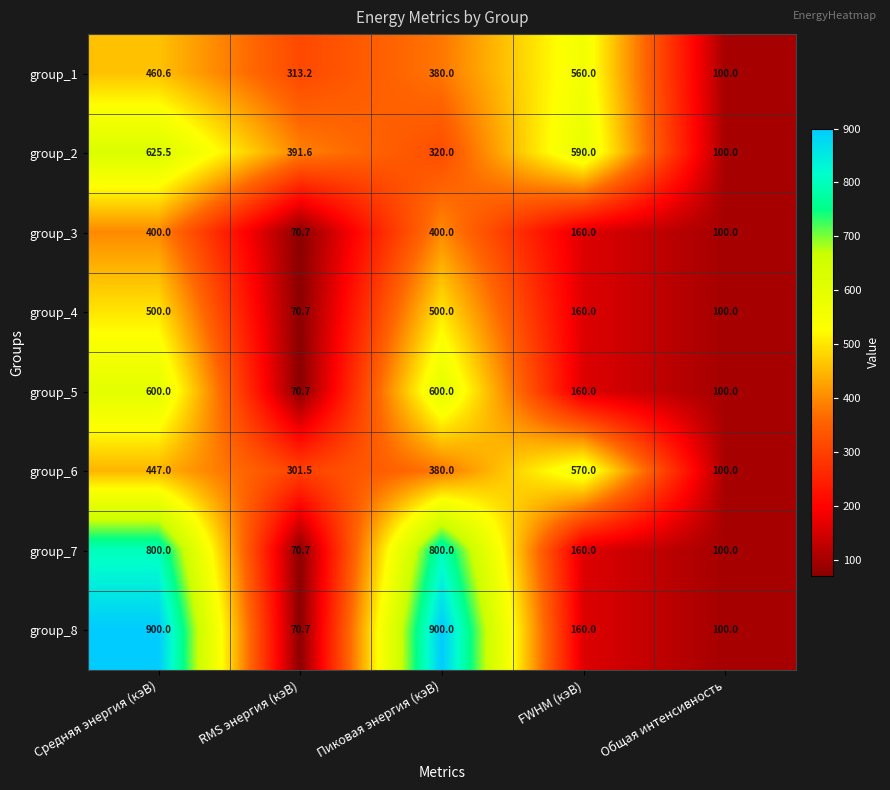

Is the value of group_2 at Общая интенсивность greater than the value of group_5 at FWHM (кэВ)?

No